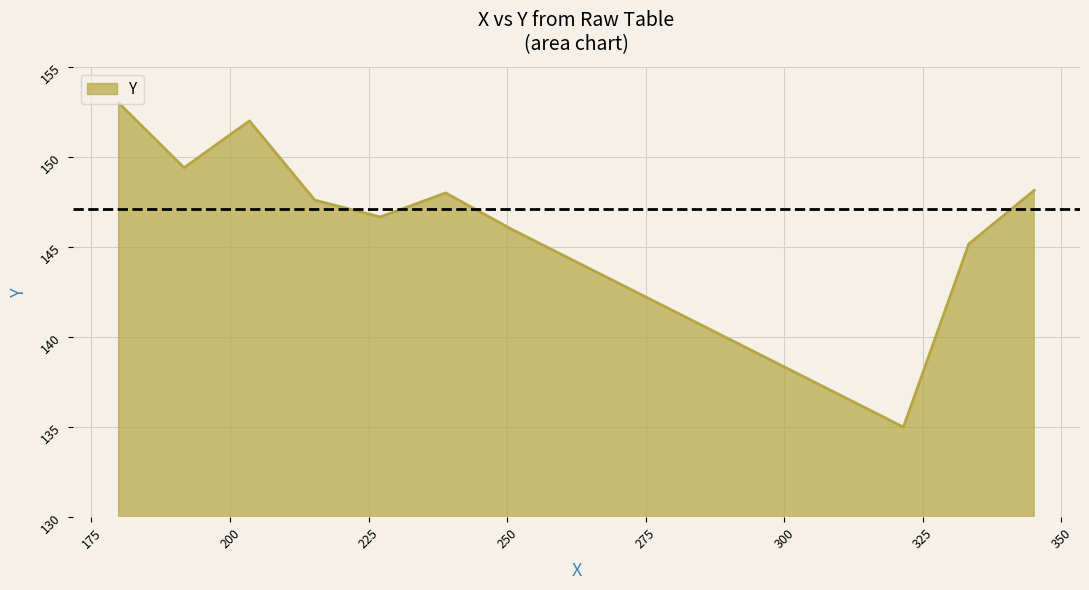

What is the minimum value shown in the chart?

135.0